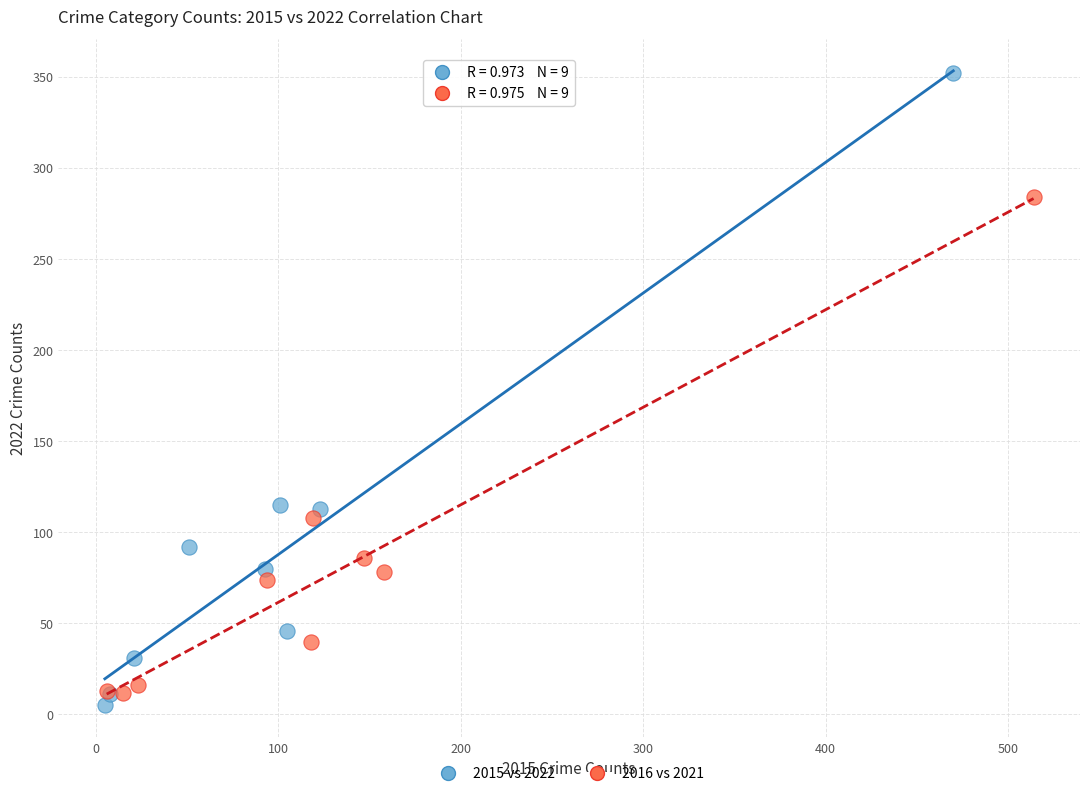

What are all the series names shown in the legend?

2015 vs 2022, 2016 vs 2021